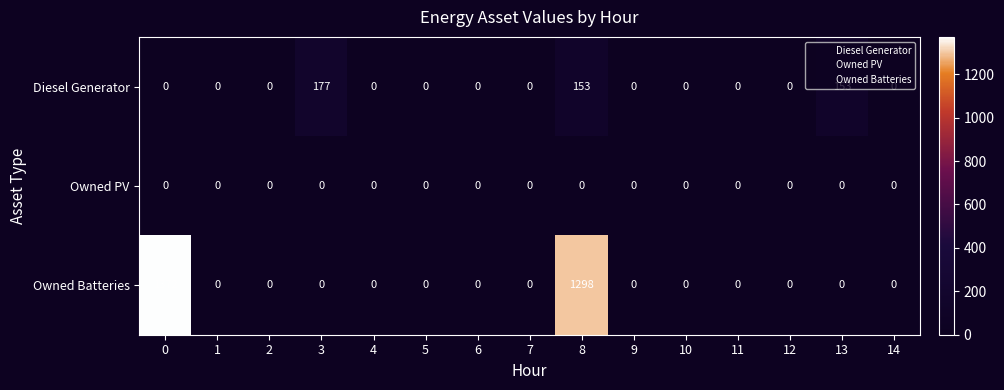

Which series has the widest spread of values?

Owned Batteries